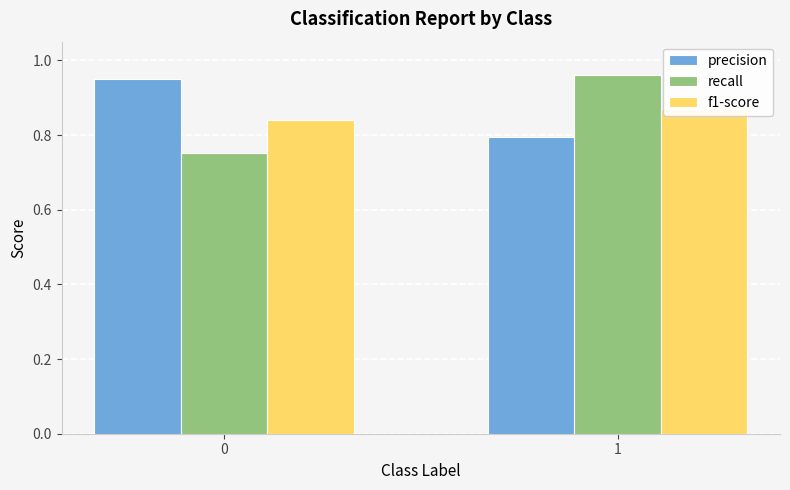

Rank the series at 0 from lowest to highest value.

recall, f1-score, precision